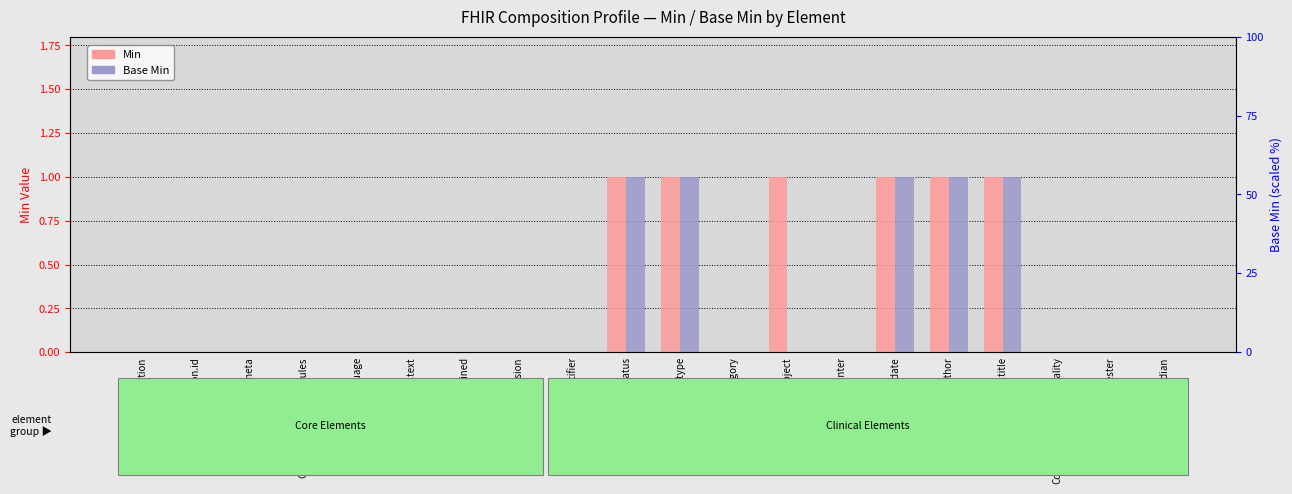

What are all the series names shown in the legend?

Min, Base Min